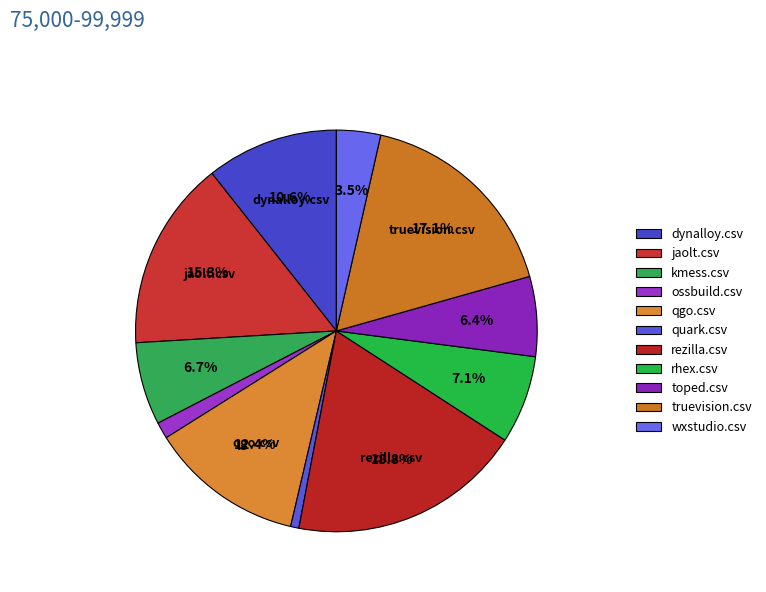

To the nearest percent, what is the difference between the toped.csv and wxstudio.csv slice percentages?

3%